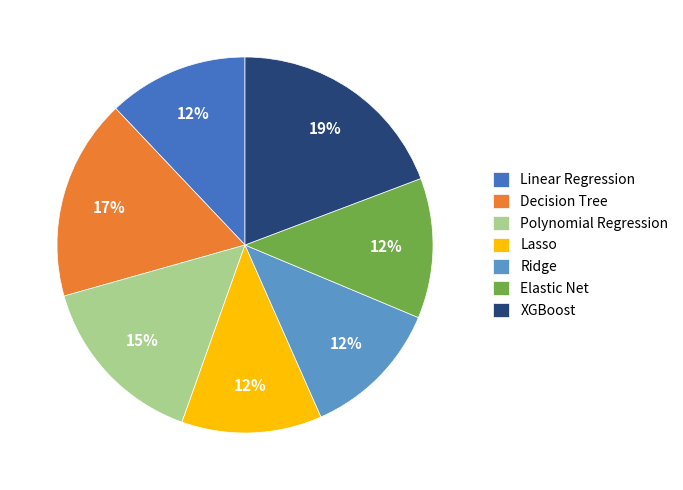

To the nearest percent, what is the combined percentage of XGBoost and Polynomial Regression?

34%